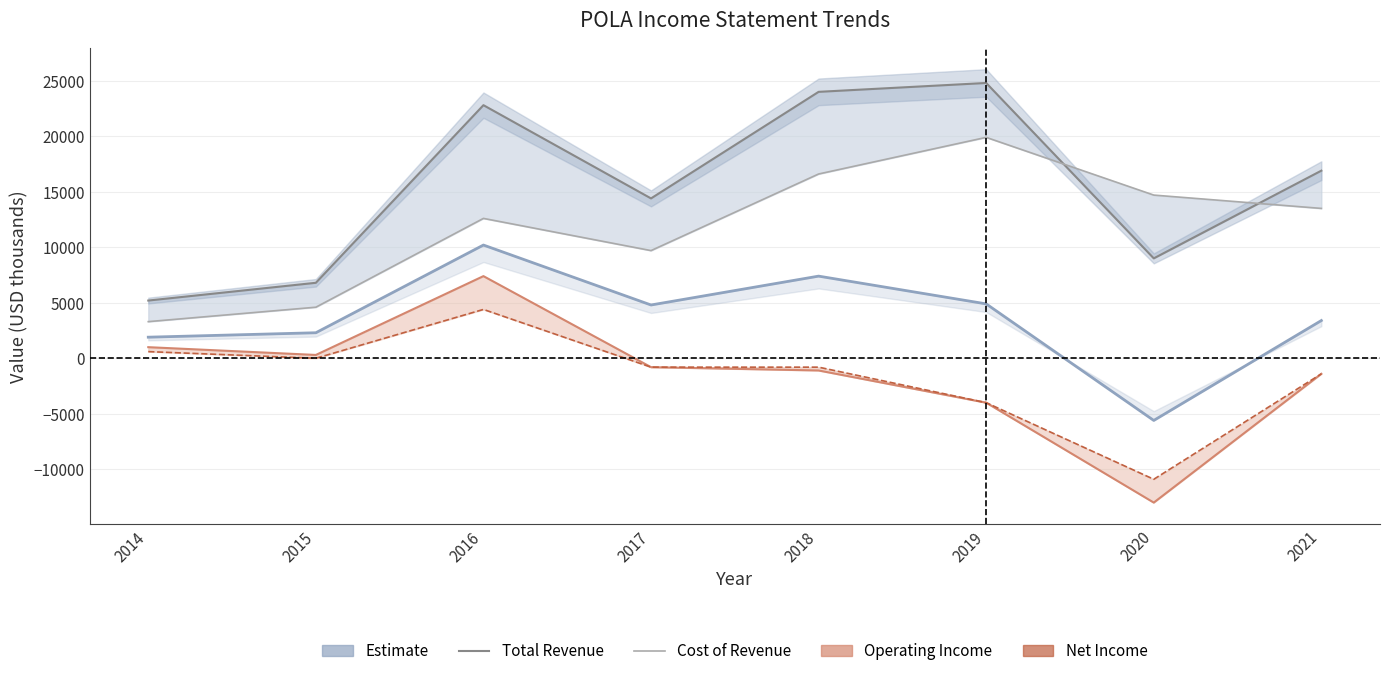

What is the minimum value shown in the chart?

-13000